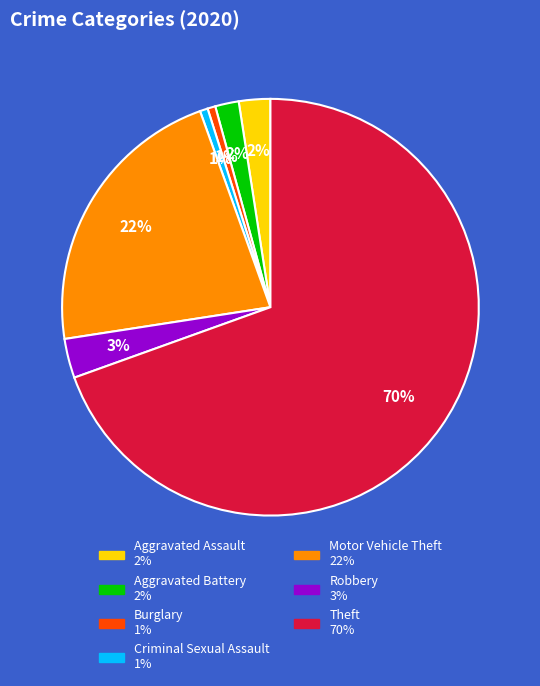

True or false: Burglary accounts for 1% of the total.

True